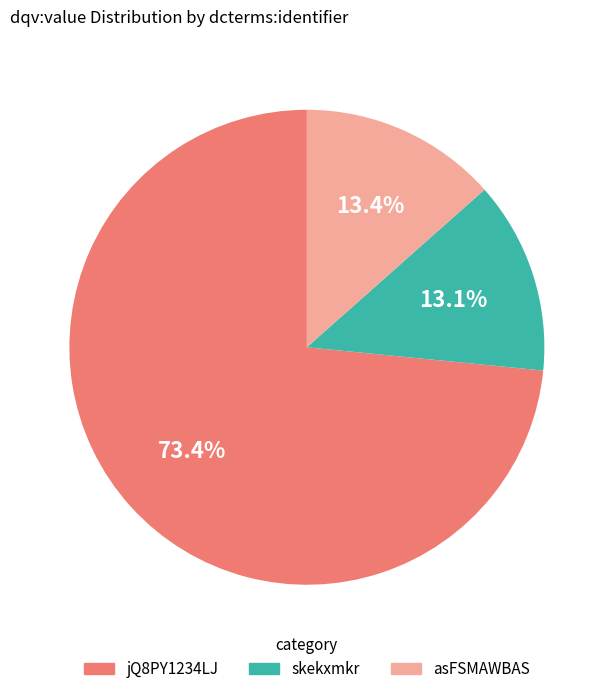

What is the majority slice?

jQ8PY1234LJ